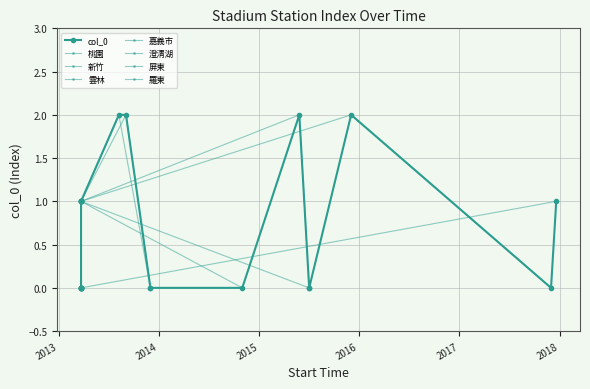

Between 2013-03-23 and 2013-03-23, which is larger?

2013-03-23